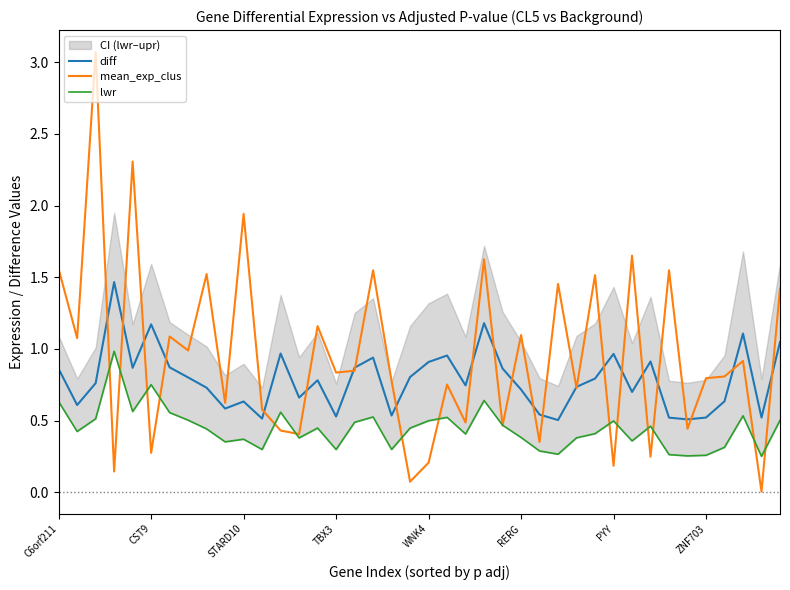

Is it true that lwr equals 0.7 at 8?

False